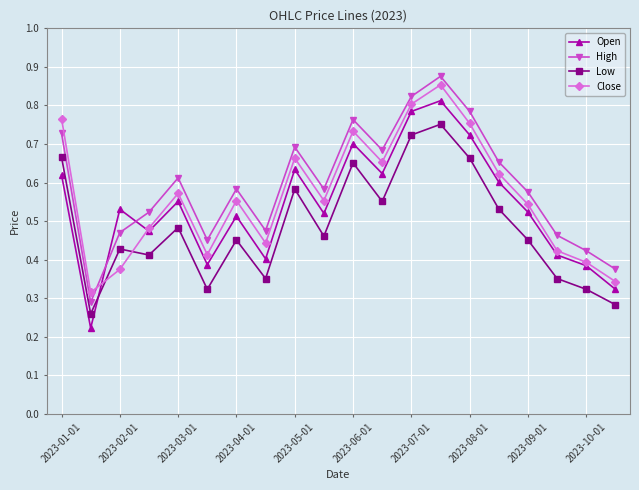

How many lines are shown in the chart?

4